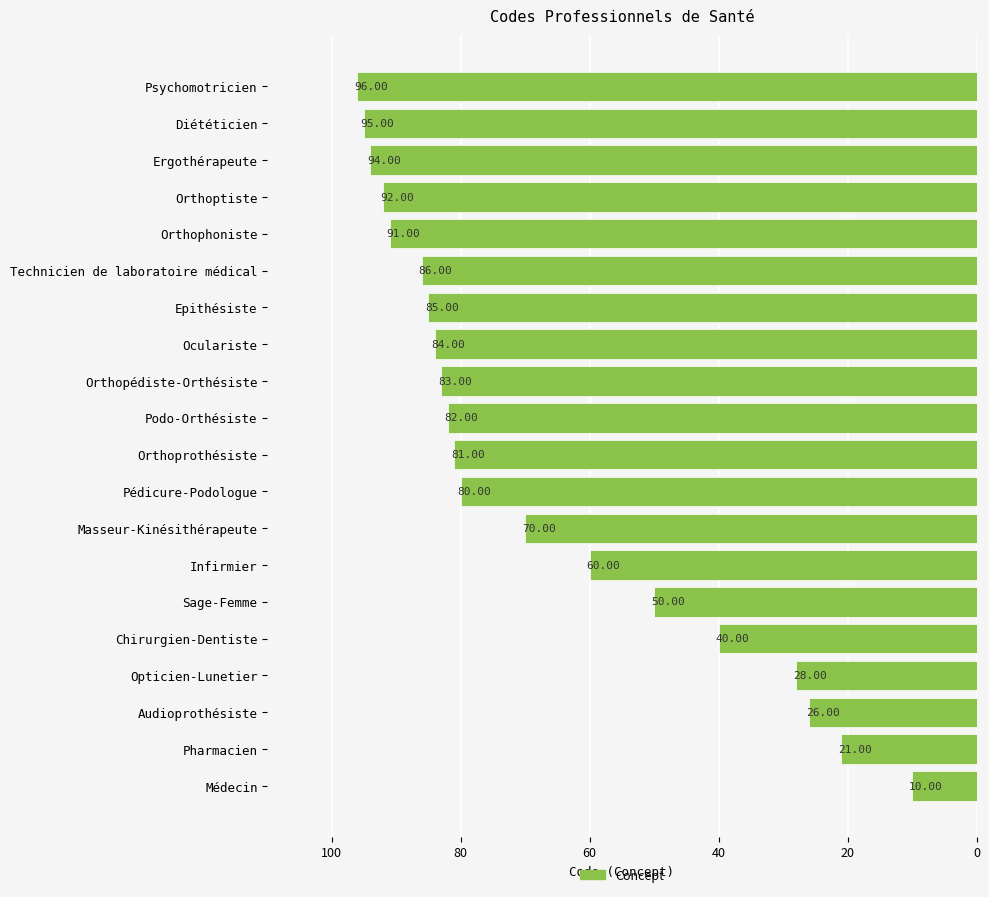

At which category does the chart reach its minimum across all series?

Médecin